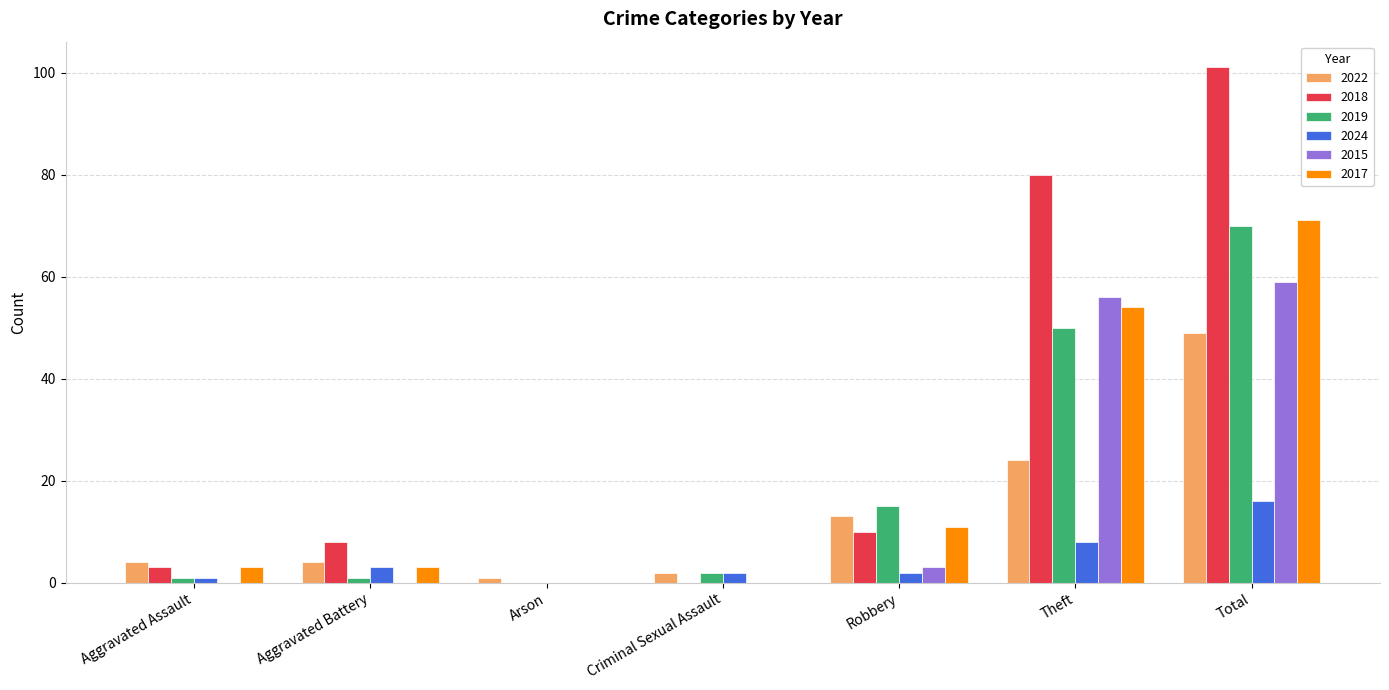

How many groups of bars are there?

7